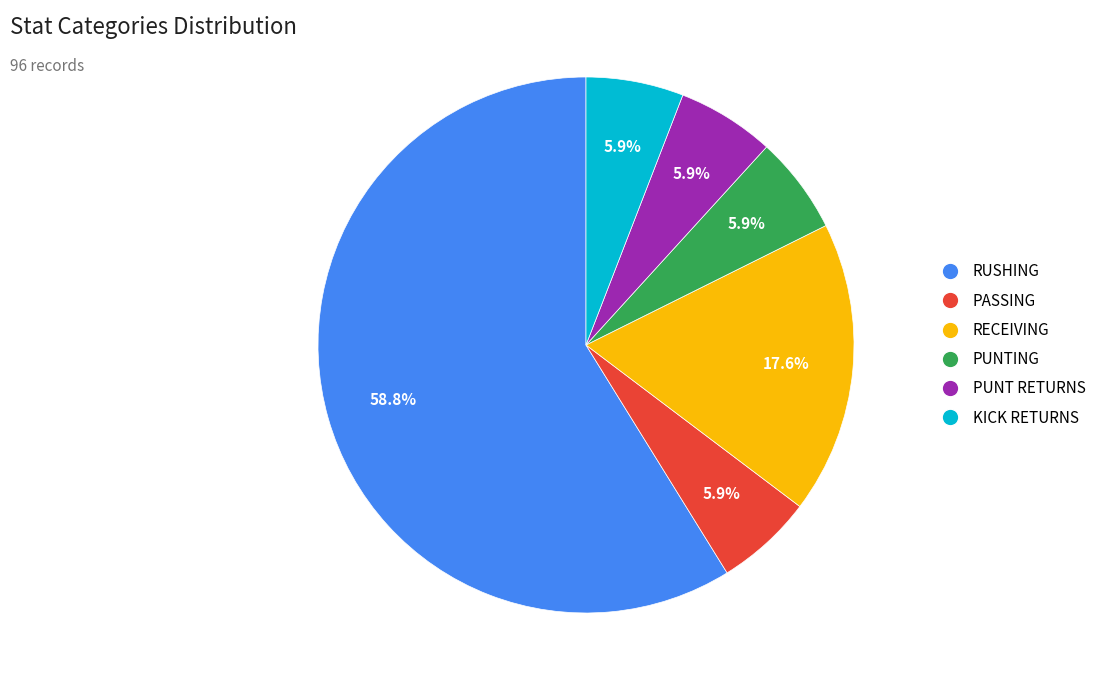

What portion of the pie excludes RECEIVING?

82.4%